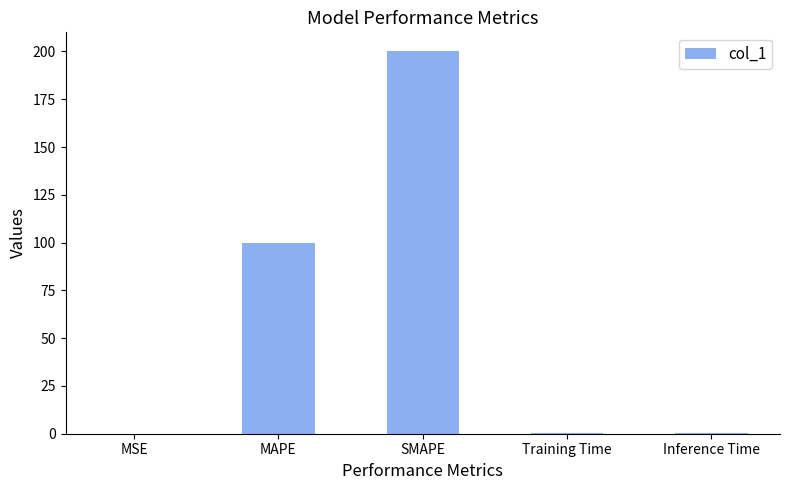

At which category does the chart reach its peak across all series?

SMAPE